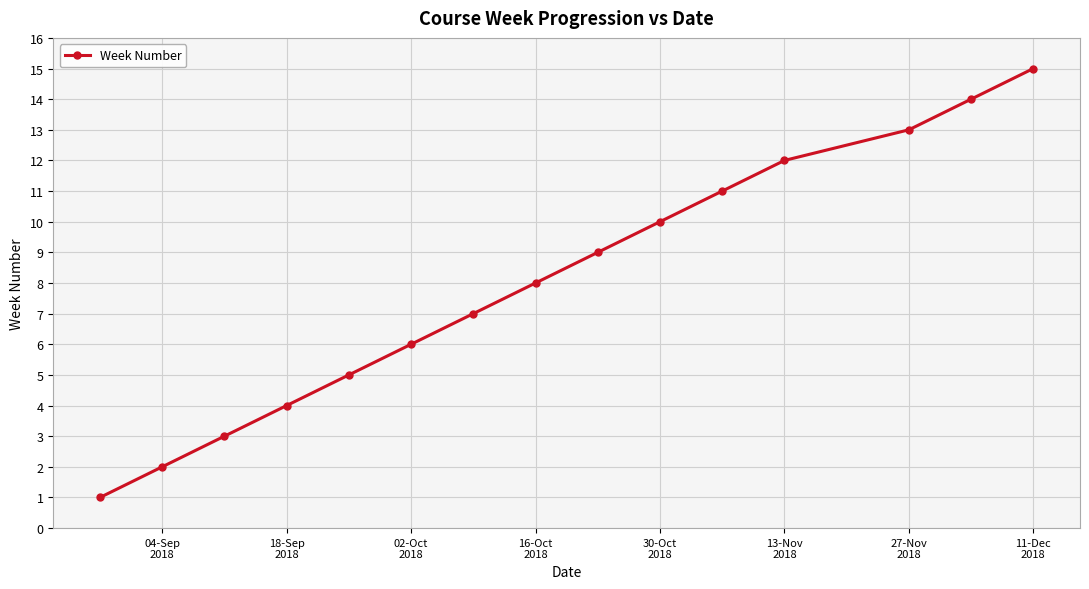

How many series are shown in this chart?

1